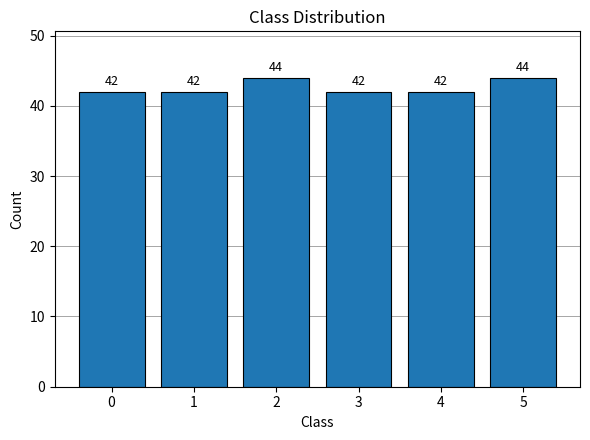

What is the value of the 6th bar from the left?

44